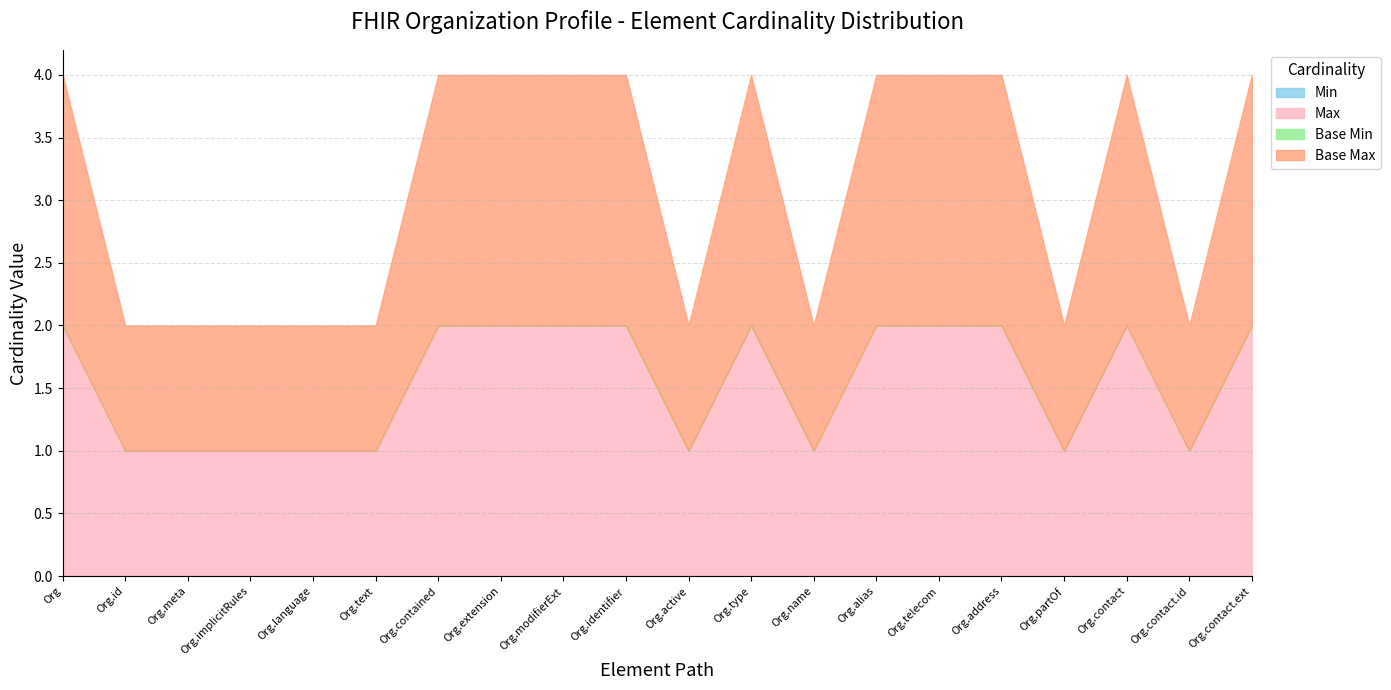

True or false: Max (numeric) has a value of 1 at Organization.active.

False